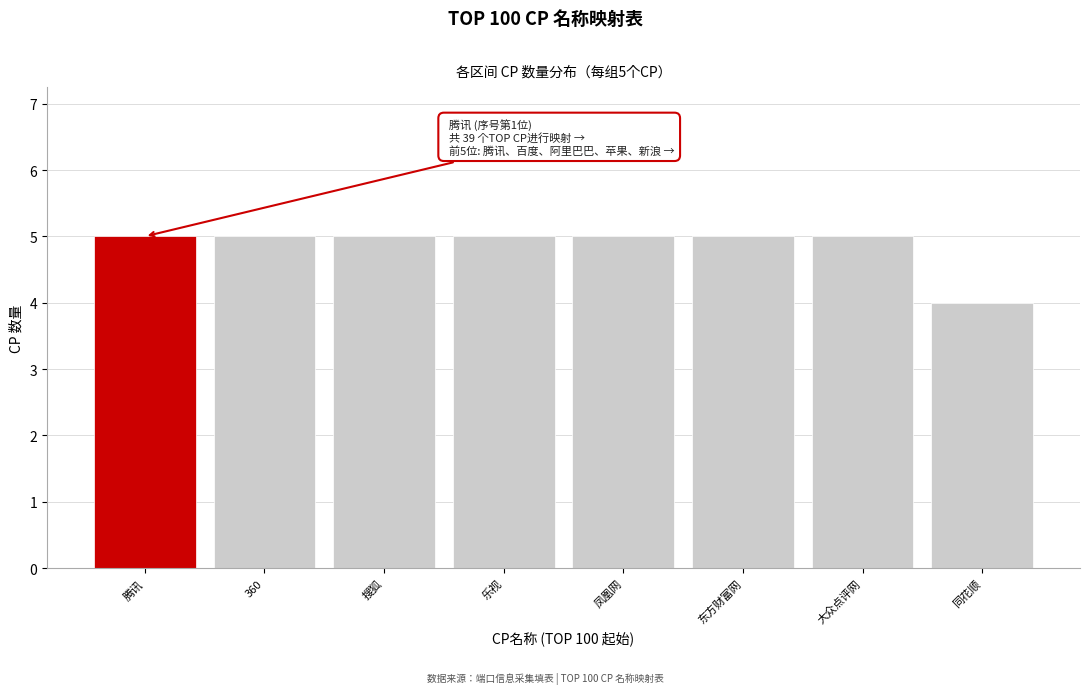

Reading left to right, what are all the values shown in this chart?

5	5	5	5	5	5	5	4